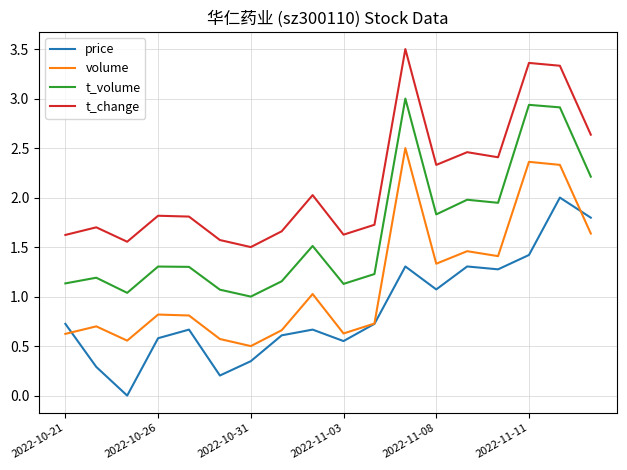

True or false: t_volume and price cross at least once.

False